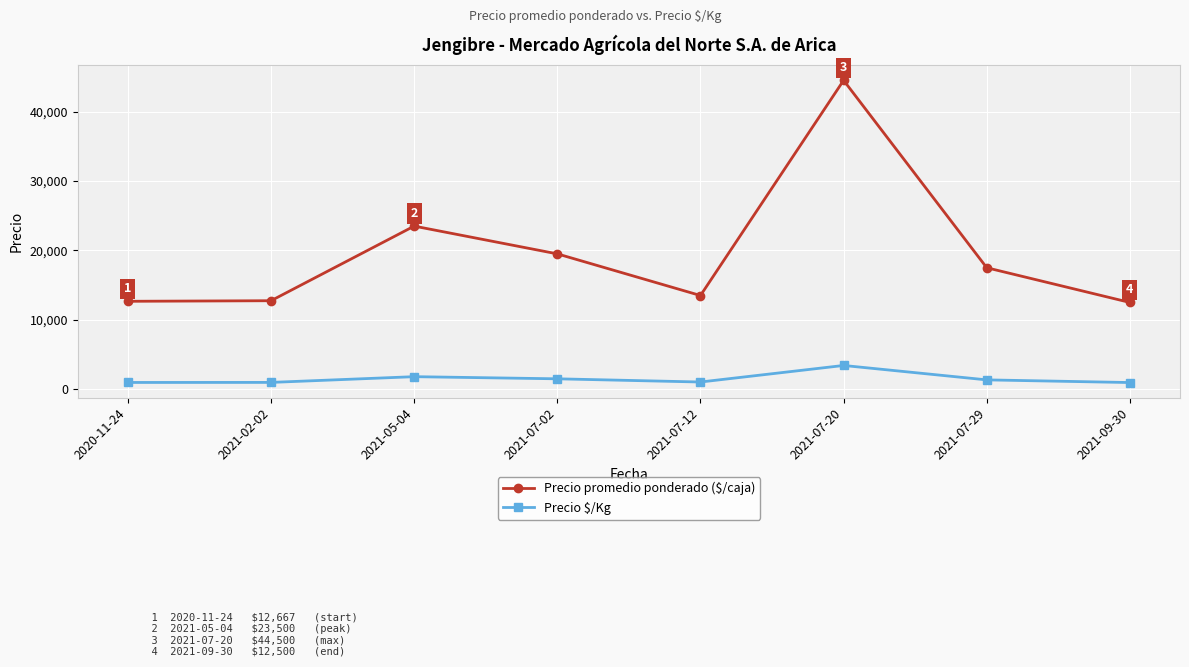

What is the label of the 4th point from the left?

2021-07-02